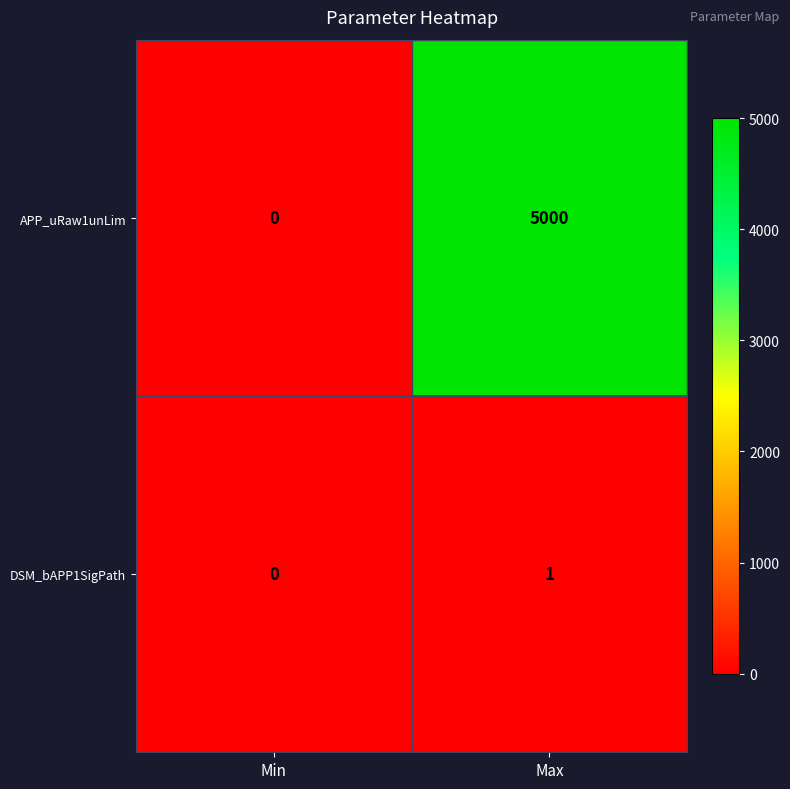

Which label corresponds to the largest value in the chart?

Max